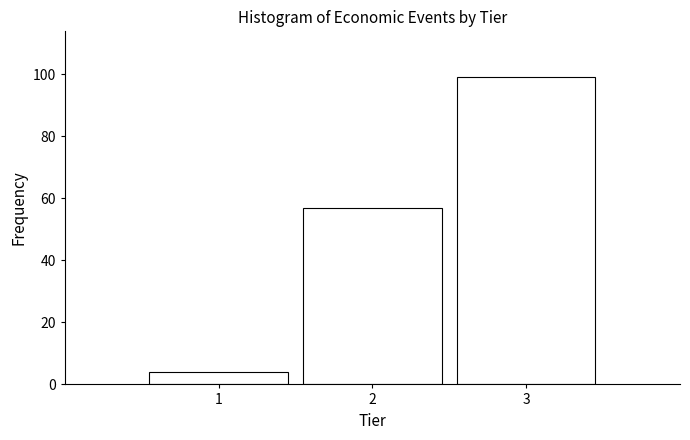

Reading left to right, transcribe this chart: for each bar, give the range it covers on the x-axis and its height. The values are not printed on the chart, so give them approximately, as read against the axis.

0.5 to 1.5: 4
1.5 to 2.5: 58
2.5 to 3.5: 100